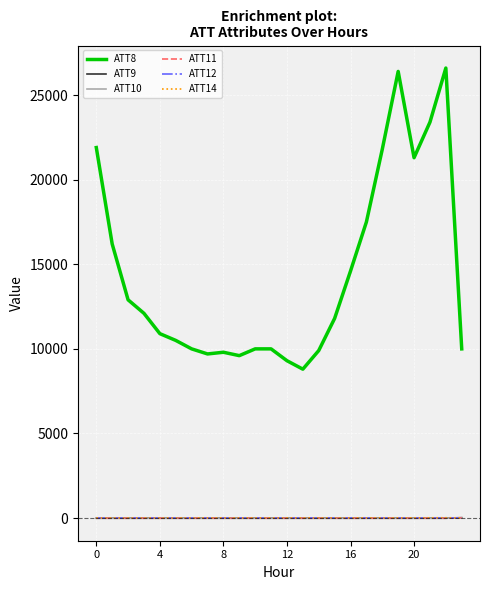

True or false: ATT9 and ATT8 intersect in this chart.

False